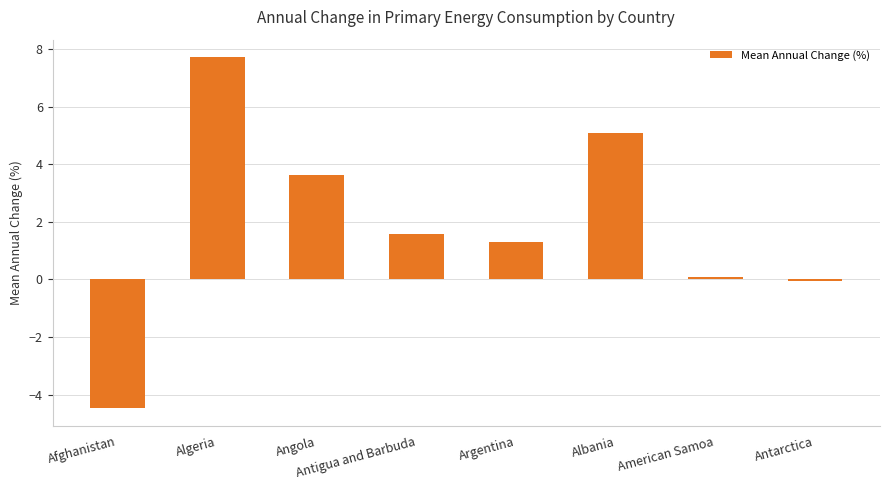

The value at Albania is 2.1. True or false?

False